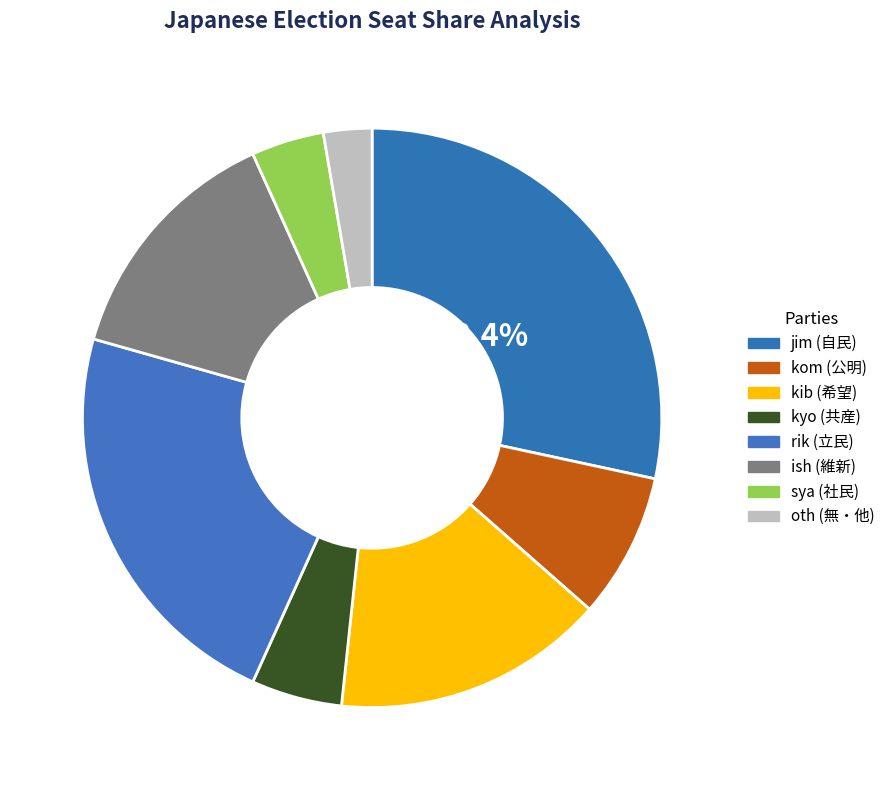

Is ish the majority of the pie?

No